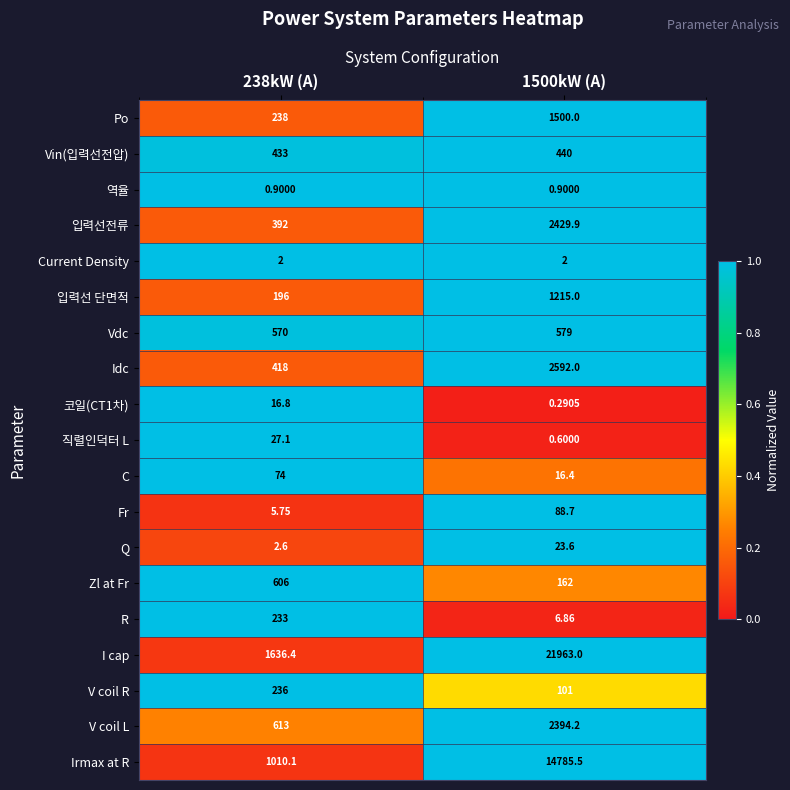

Count the number of data series in this chart.

19